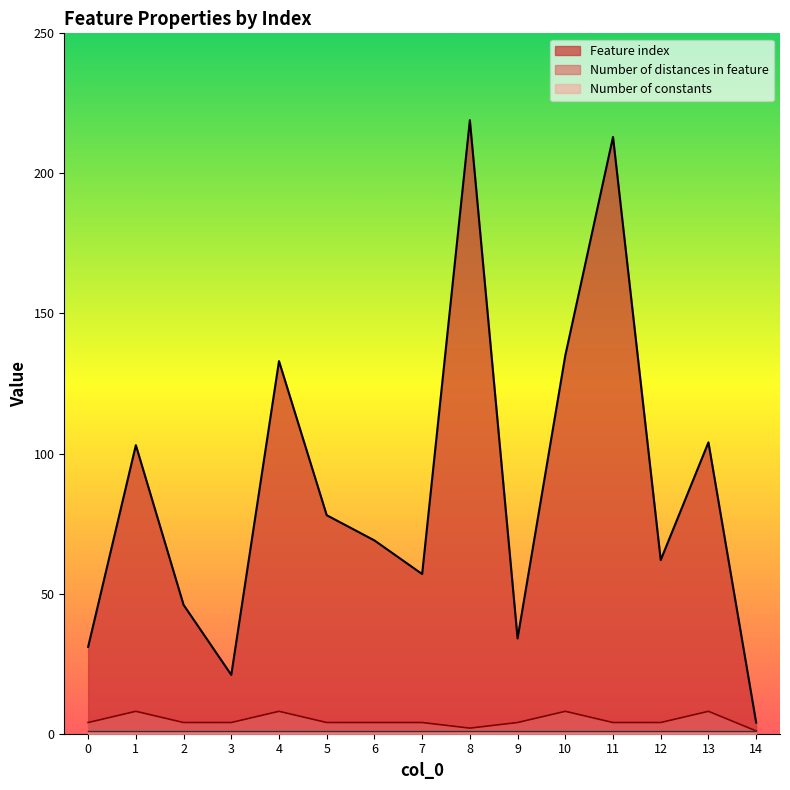

Between 7 and 1, which is larger?

1